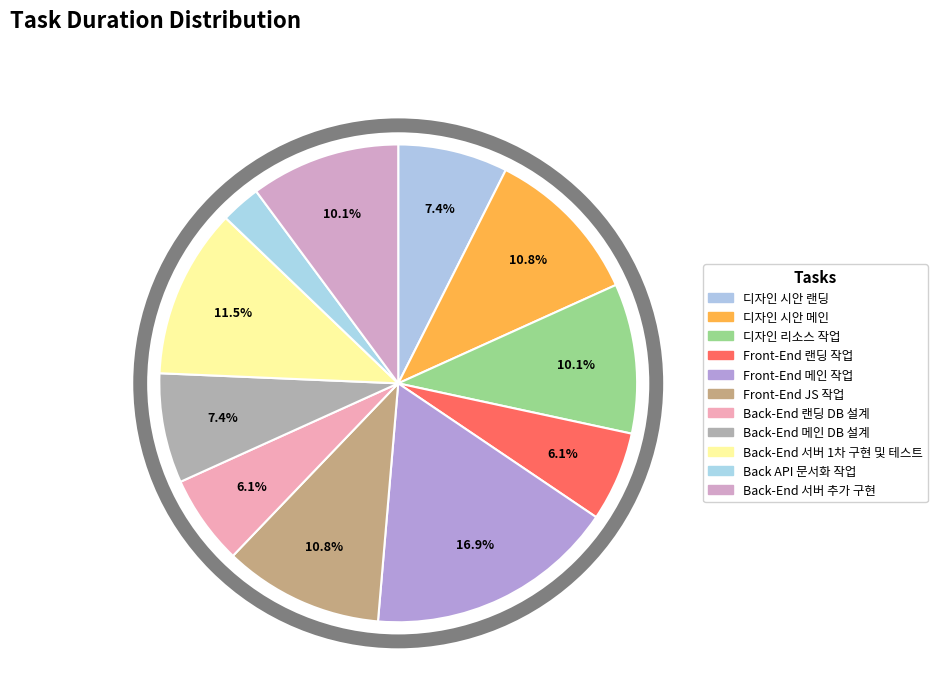

True or false: 디자인 시안 메인 accounts for 11% of the total.

True